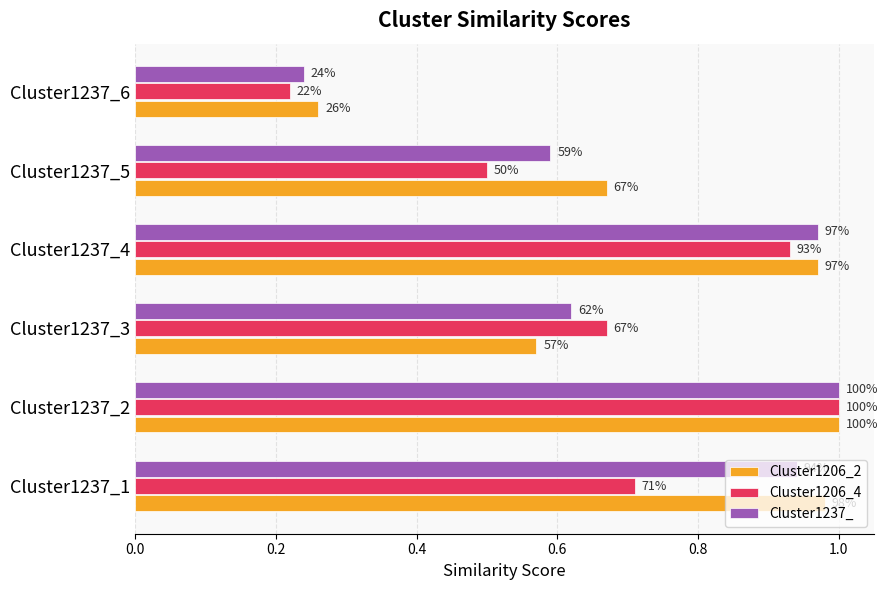

What are all the series names shown in the legend?

Cluster1206_2, Cluster1206_4, Cluster1237_